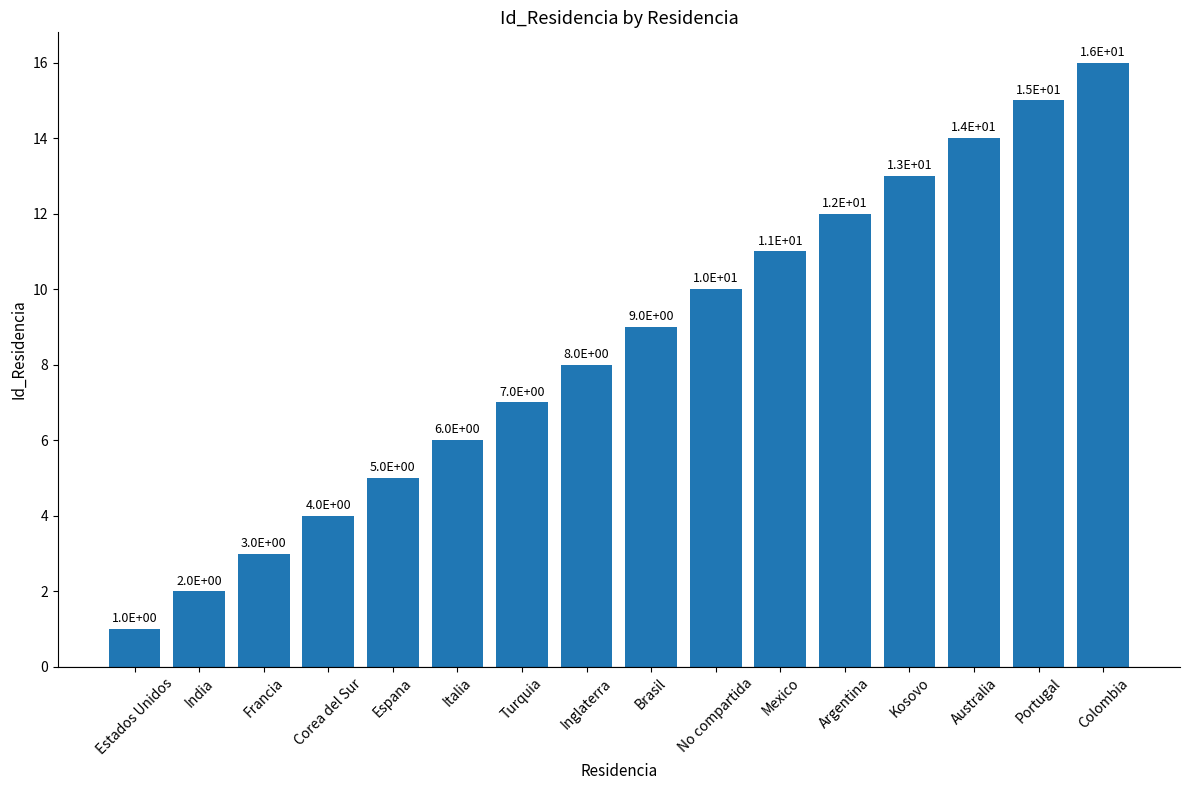

Approximately how many times larger is the value at Portugal compared to Francia?

5.0